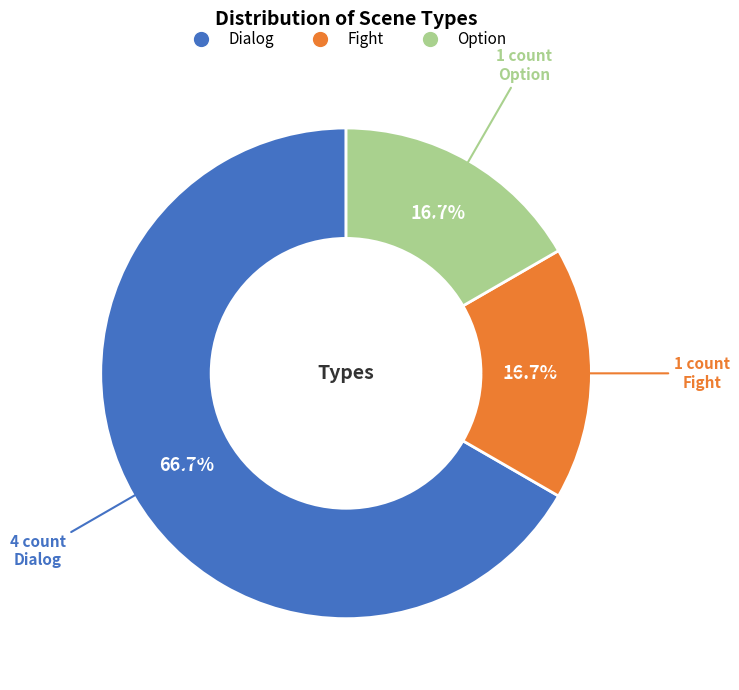

What percentage is the Fight slice, to the nearest percent?

17%